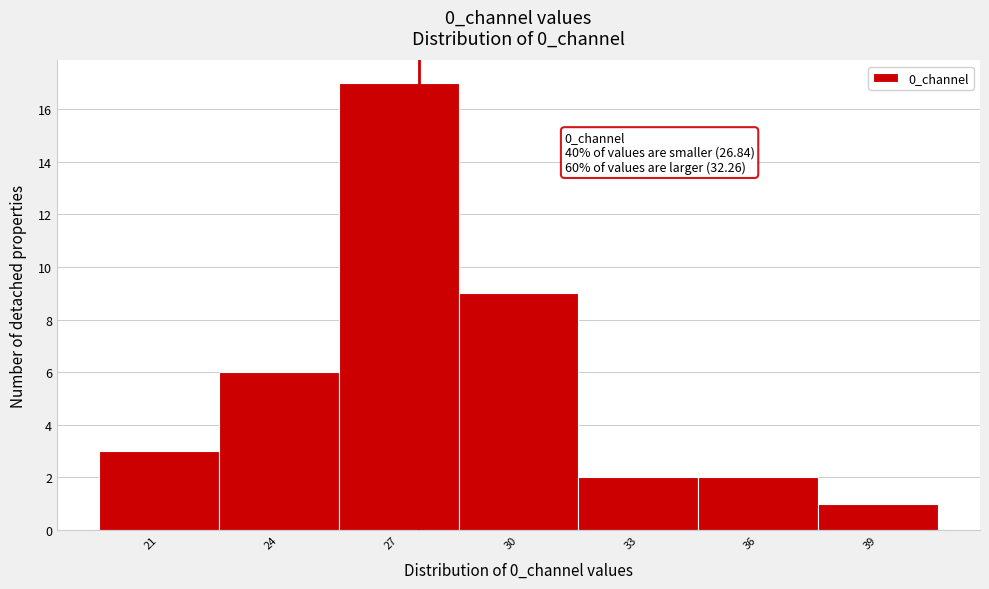

Reading left to right, list all the values displayed in this chart.

21=3	24=6	27=17	30=9	33=2	36=2	39=1